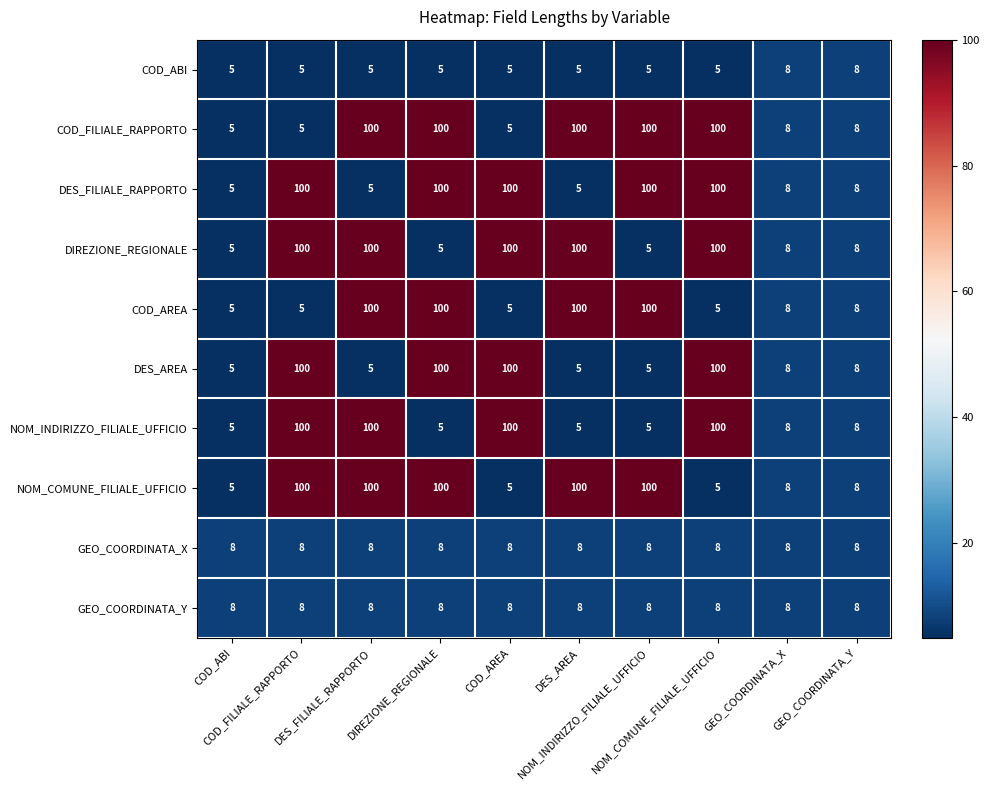

What is the smallest value displayed?

5